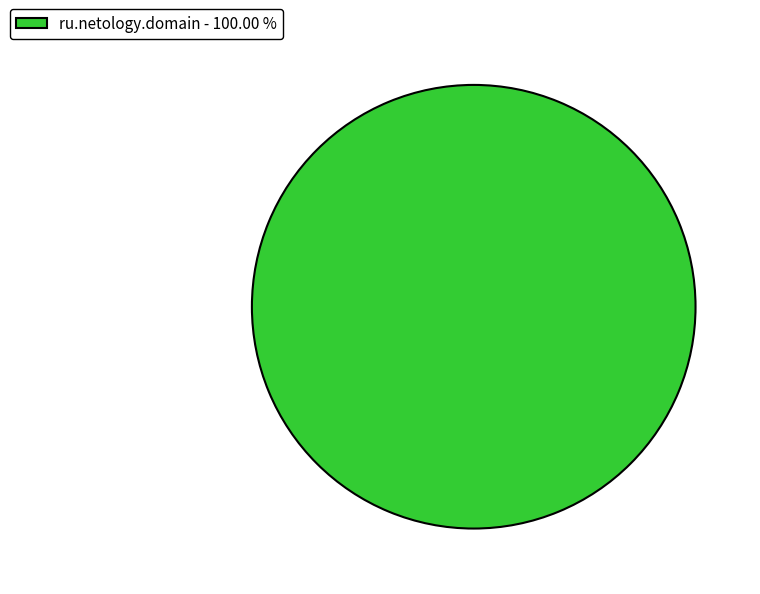

Is there a majority slice in this chart?

Yes